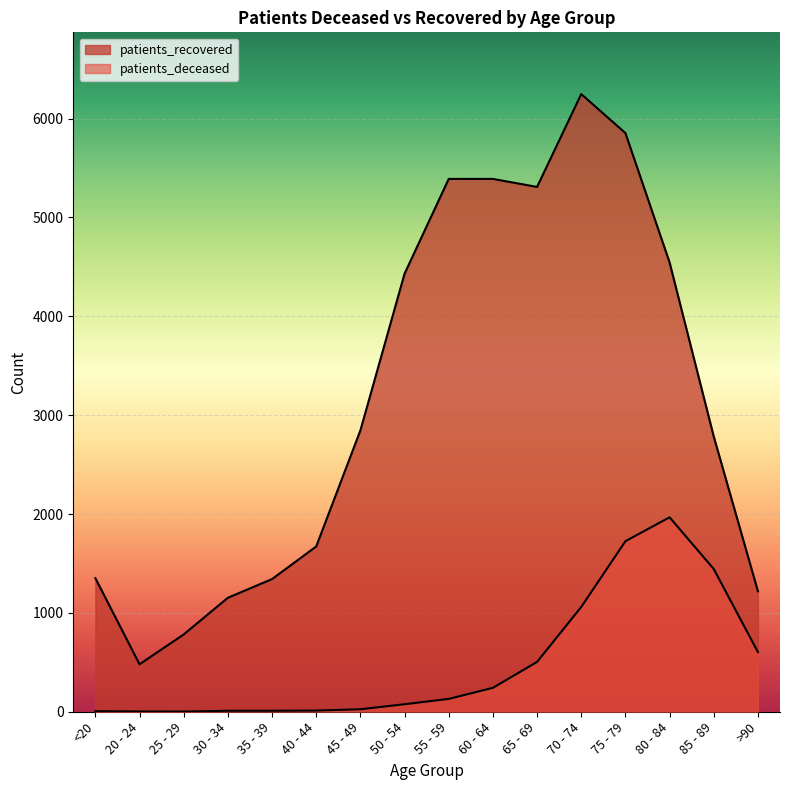

What is the difference between the maximum and minimum values in the patients_recovered series?

5768